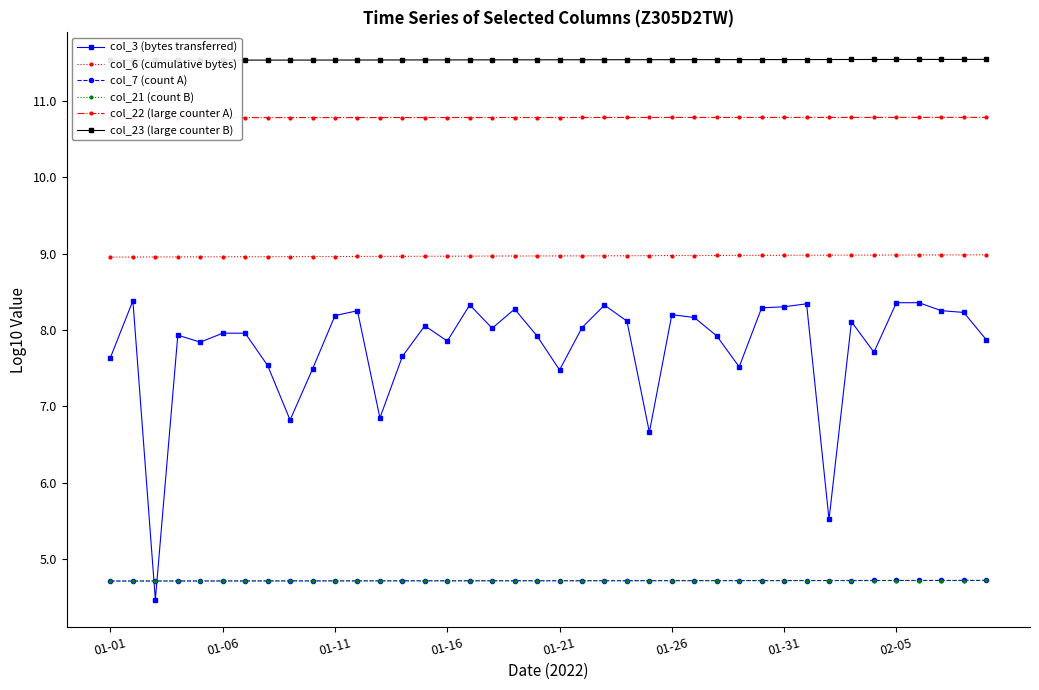

The col_21 (count B) series shows 6.3 at 01-31. True or false?

False